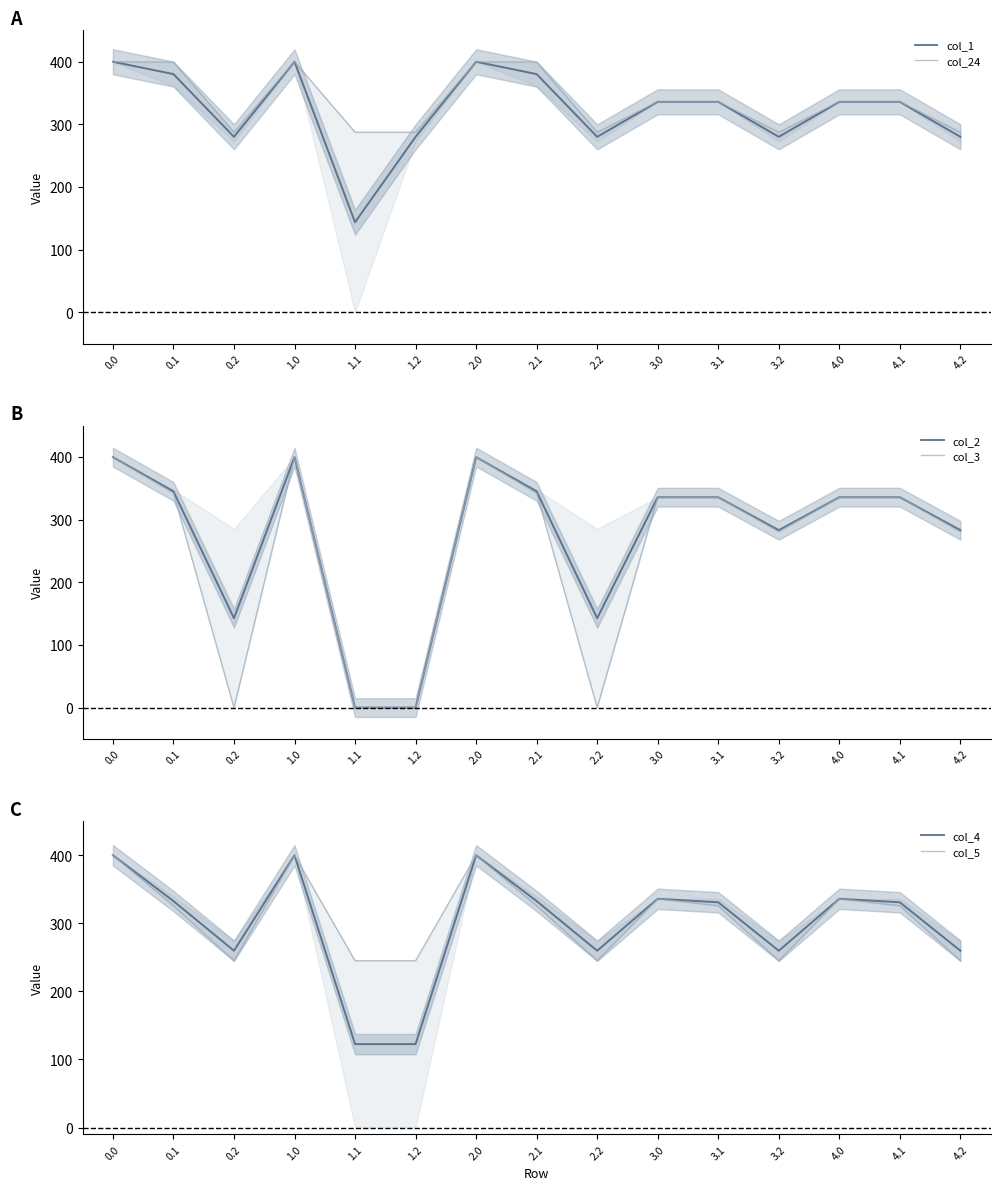

Which label corresponds to the smallest value in the chart?

1.1